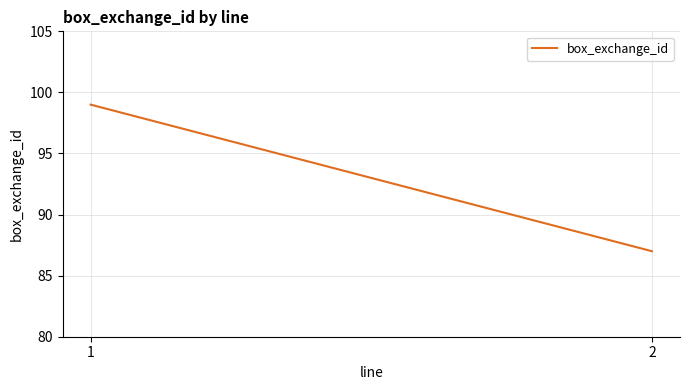

How many values are below 99?

1